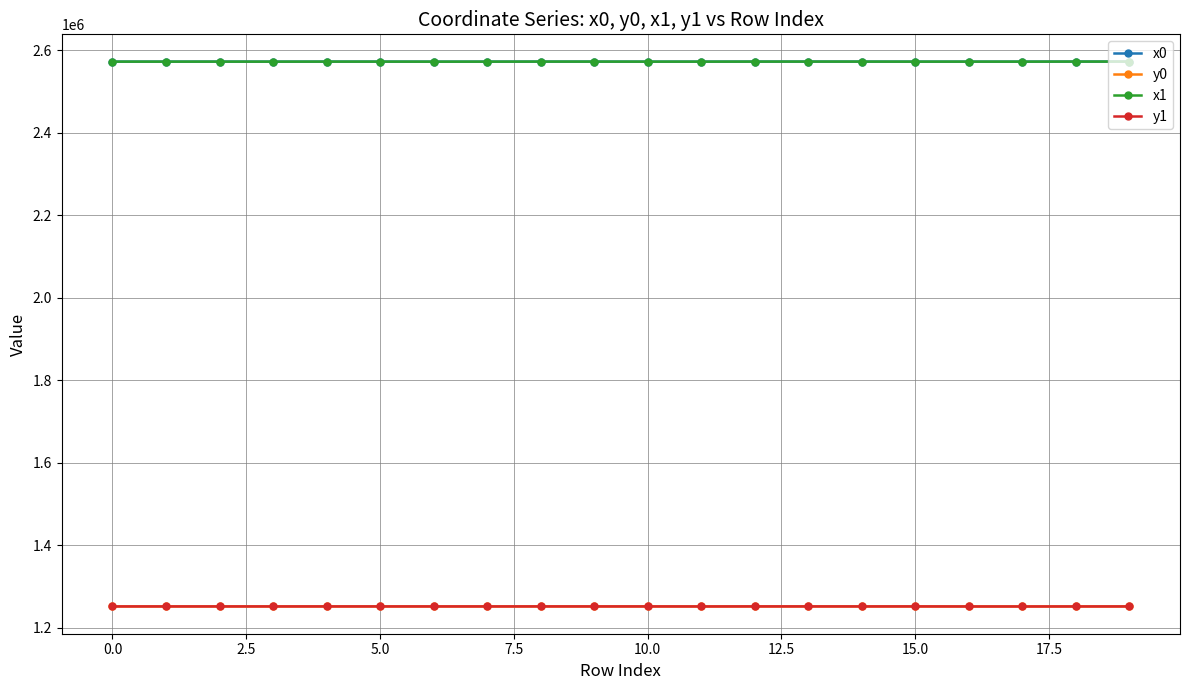

What is the value of the y1 point at the 16th from the left?

1251468.3